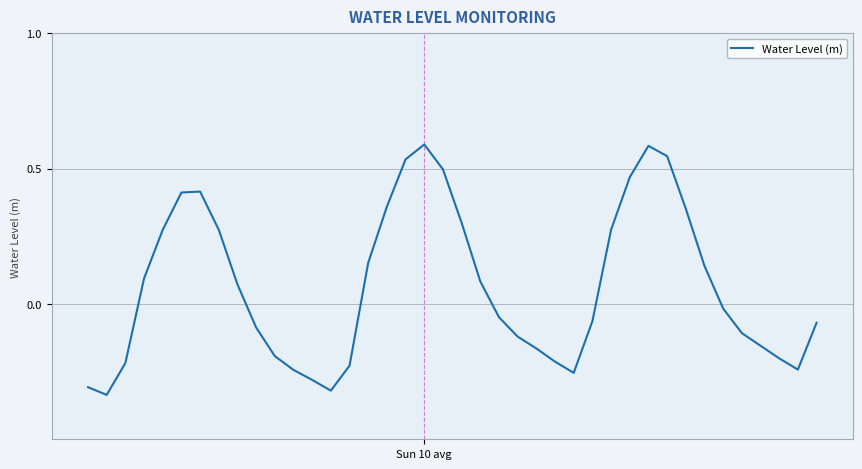

What is the difference between the maximum and minimum values?

0.9